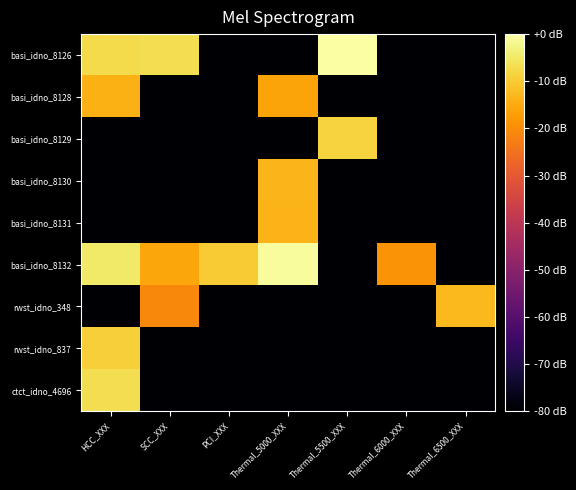

Reading left to right, list all the values displayed in this chart.

basi_idno_8126: HCC_XXX=-7.3	SCC_XXX=-6.8	PCI_XXX=-79.4	Thermal_5000_XXX=-79.4	Thermal_5500_XXX=0.0	Thermal_6000_XXX=-79.4	Thermal_6500_XXX=-79.4
basi_idno_8128: HCC_XXX=-14.3	SCC_XXX=-79.4	PCI_XXX=-79.4	Thermal_5000_XXX=-16.2	Thermal_5500_XXX=-79.4	Thermal_6000_XXX=-79.4	Thermal_6500_XXX=-79.4
basi_idno_8129: HCC_XXX=-79.4	SCC_XXX=-79.4	PCI_XXX=-79.4	Thermal_5000_XXX=-79.4	Thermal_5500_XXX=-8.5	Thermal_6000_XXX=-79.4	Thermal_6500_XXX=-79.4
basi_idno_8130: HCC_XXX=-79.4	SCC_XXX=-79.4	PCI_XXX=-79.4	Thermal_5000_XXX=-13.1	Thermal_5500_XXX=-79.4	Thermal_6000_XXX=-79.4	Thermal_6500_XXX=-79.4
basi_idno_8131: HCC_XXX=-79.4	SCC_XXX=-79.4	PCI_XXX=-79.4	Thermal_5000_XXX=-13.5	Thermal_5500_XXX=-79.4	Thermal_6000_XXX=-79.4	Thermal_6500_XXX=-79.4
basi_idno_8132: HCC_XXX=-5.0	SCC_XXX=-15.8	PCI_XXX=-9.7	Thermal_5000_XXX=-0.8	Thermal_5500_XXX=-79.4	Thermal_6000_XXX=-18.9	Thermal_6500_XXX=-79.4
rwst_idno_348: HCC_XXX=-79.4	SCC_XXX=-20.7	PCI_XXX=-79.4	Thermal_5000_XXX=-79.4	Thermal_5500_XXX=-79.4	Thermal_6000_XXX=-79.4	Thermal_6500_XXX=-12.5
rwst_idno_837: HCC_XXX=-9.4	SCC_XXX=-79.4	PCI_XXX=-79.4	Thermal_5000_XXX=-79.4	Thermal_5500_XXX=-79.4	Thermal_6000_XXX=-79.4	Thermal_6500_XXX=-79.4
ctct_idno_4696: HCC_XXX=-6.7	SCC_XXX=-79.4	PCI_XXX=-79.4	Thermal_5000_XXX=-79.4	Thermal_5500_XXX=-79.4	Thermal_6000_XXX=-79.4	Thermal_6500_XXX=-79.4